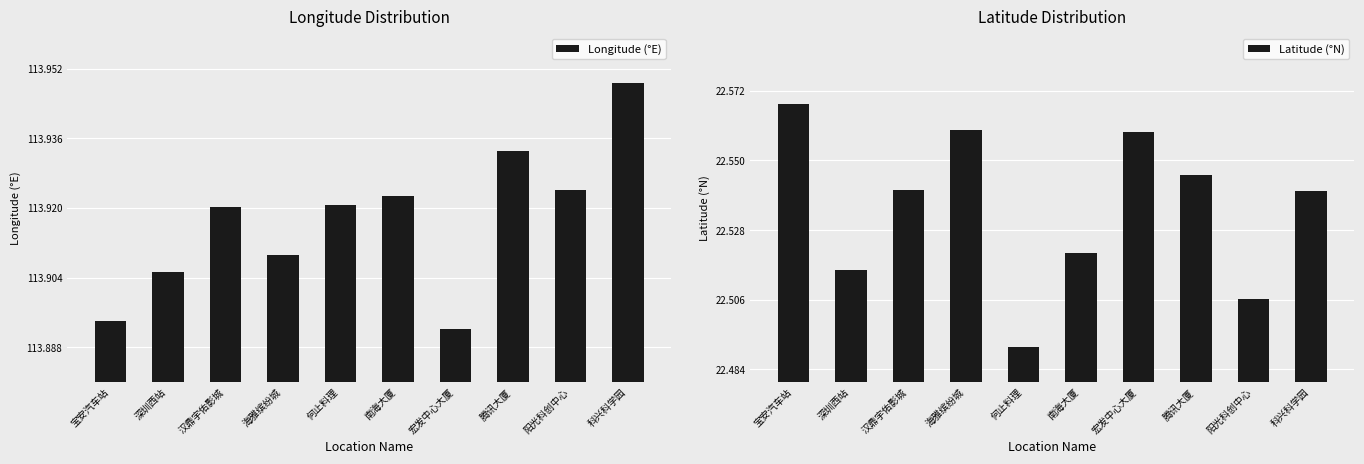

What is the sum of all Latitude (°N) values?

225.3